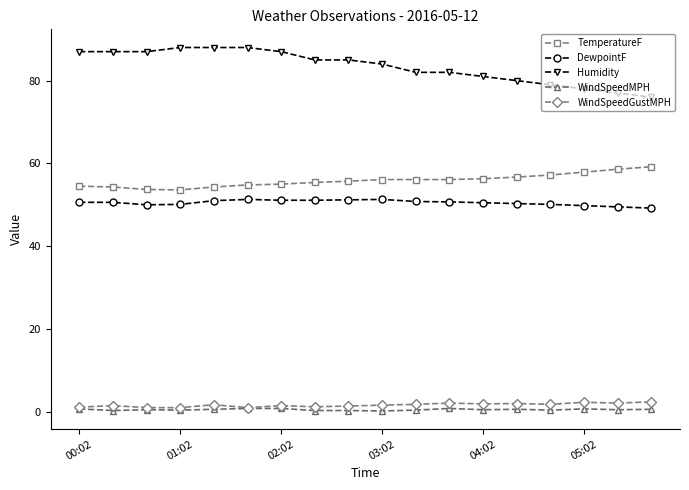

Which series has the largest range (max minus min)?

Humidity